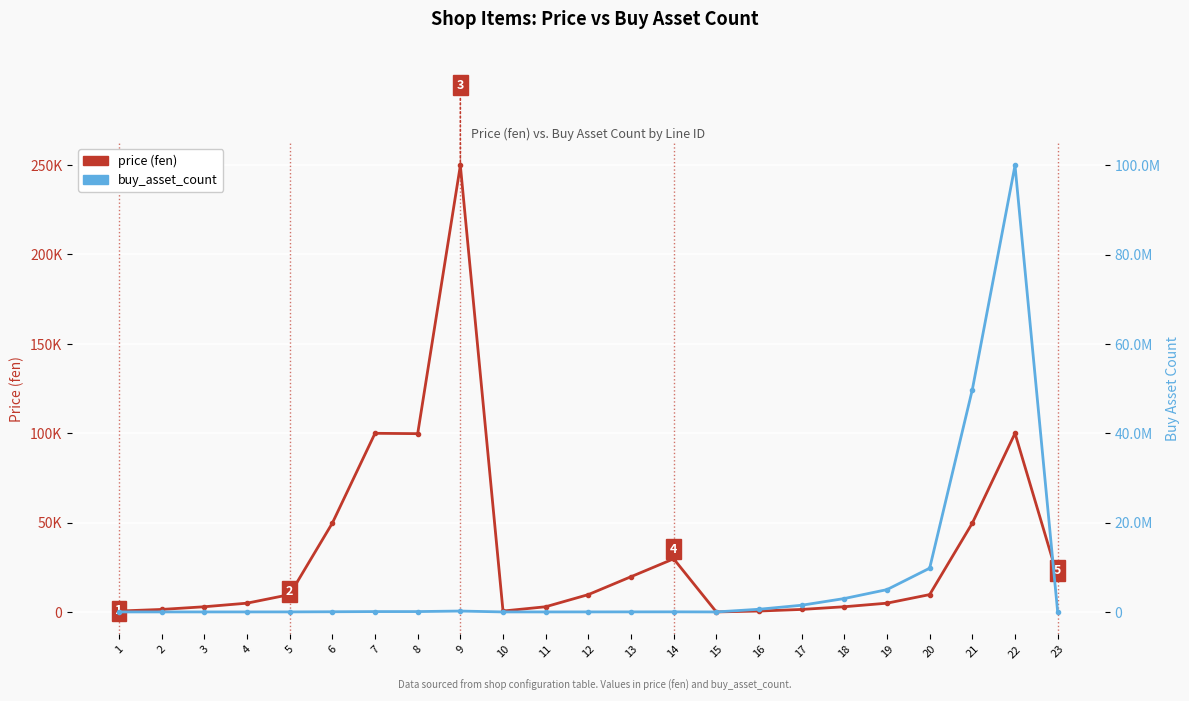

At which label is buy_asset_count closest to 50000033?

21